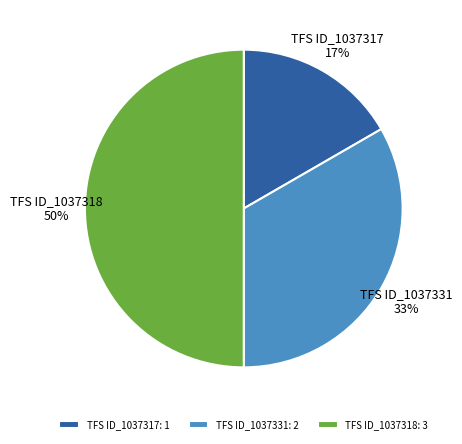

Between TFS ID_1037331 and TFS ID_1037318, which is larger?

TFS ID_1037318